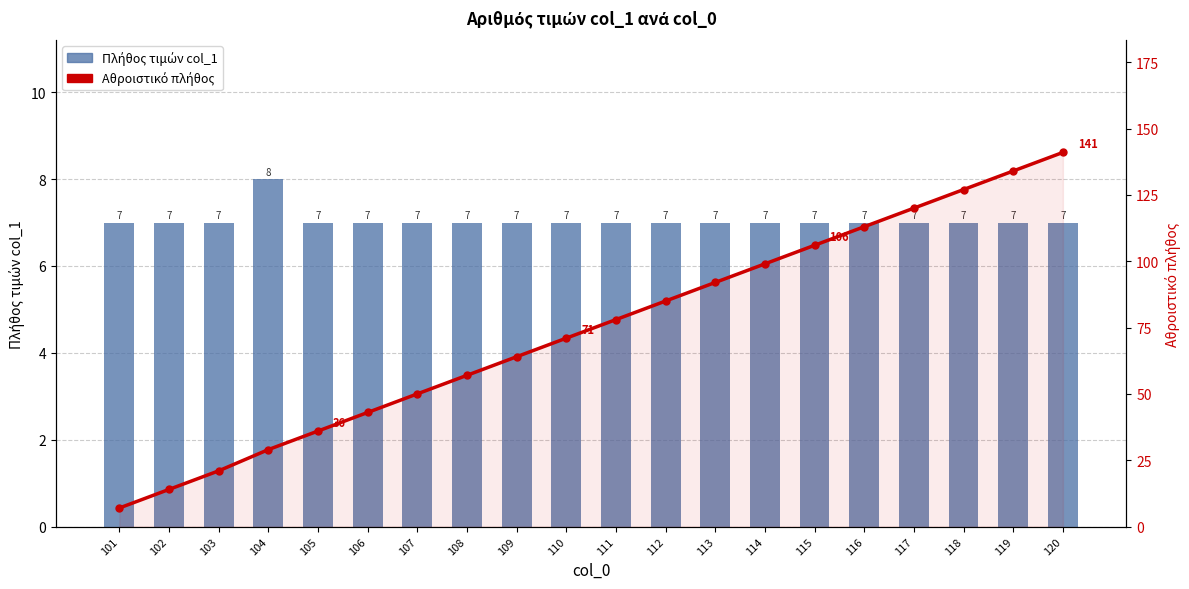

How many distinct data groups are displayed?

2